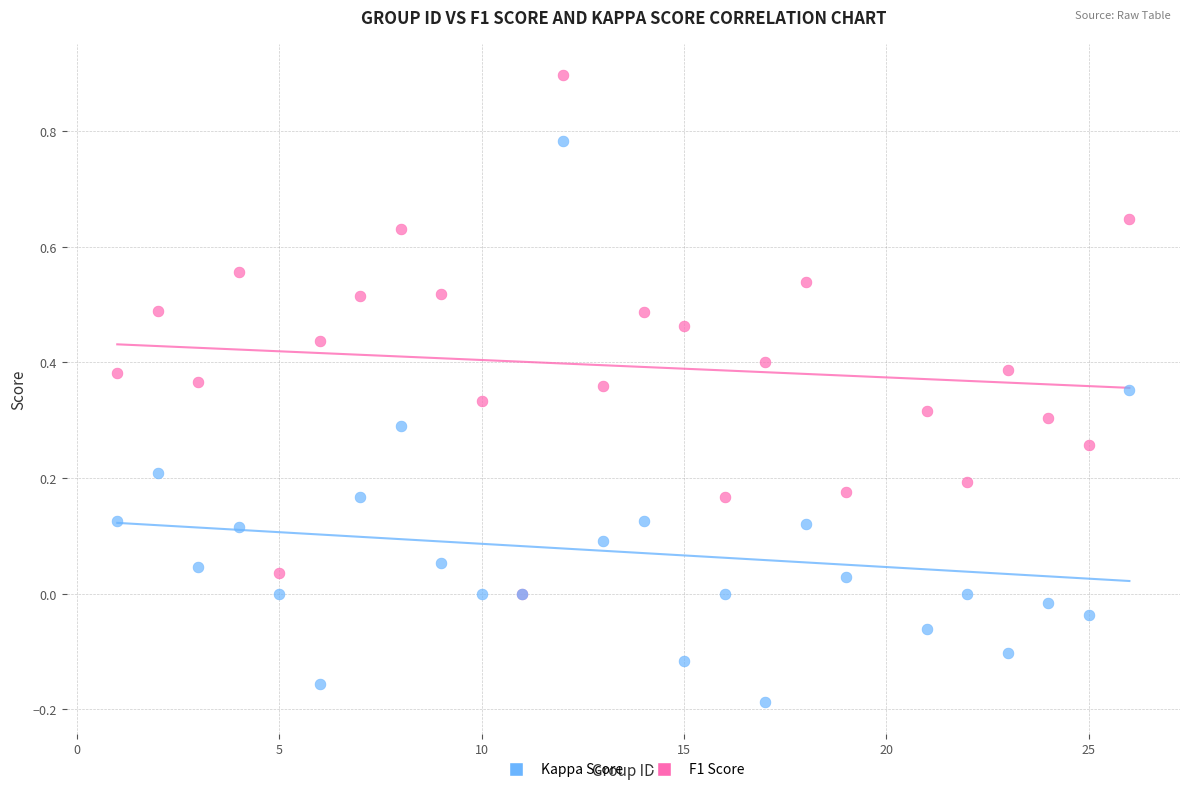

Which series contains the highest Y value?

F1 Score